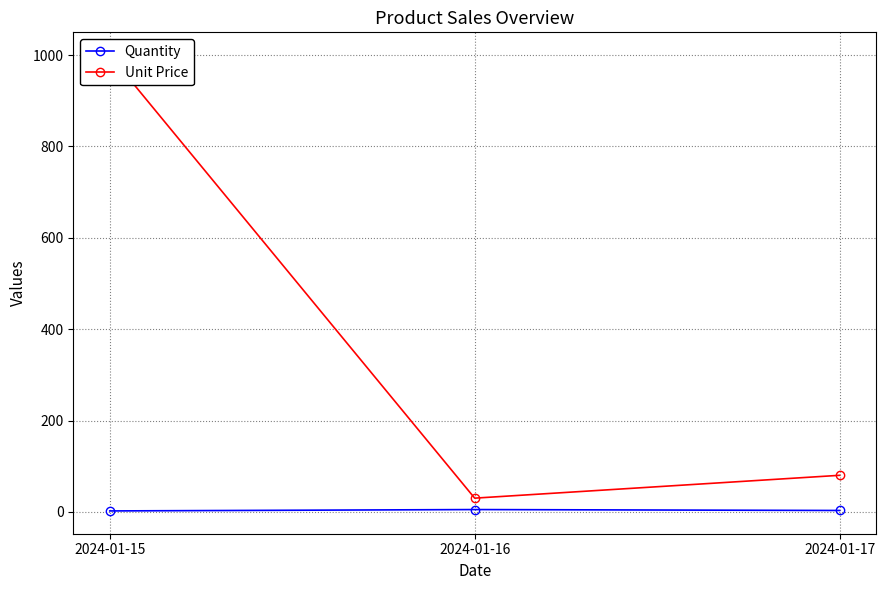

True or false: Unit Price has a value of 30.0 at 2024-01-16.

True